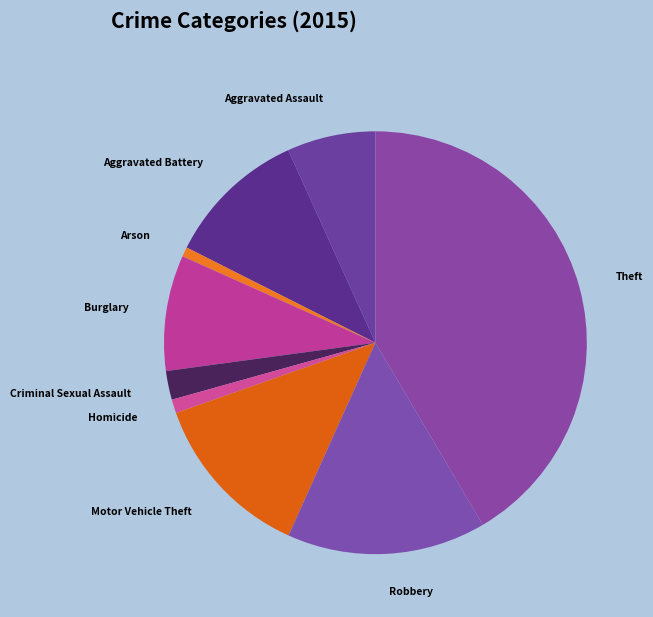

The Aggravated Battery slice represents 11% of the pie. True or false?

True